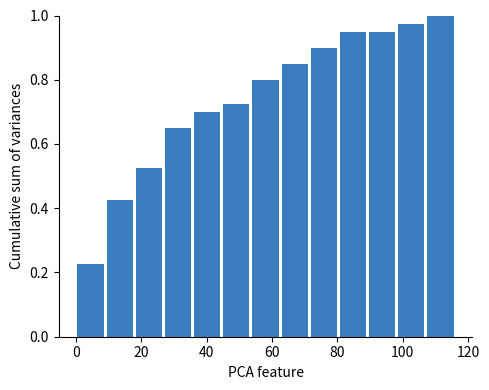

What is the height of the bar covering 90 to 98 on the x-axis? Neither the bar edges nor the heights are printed on the chart, so give them approximately, as read against the axes.

0.96